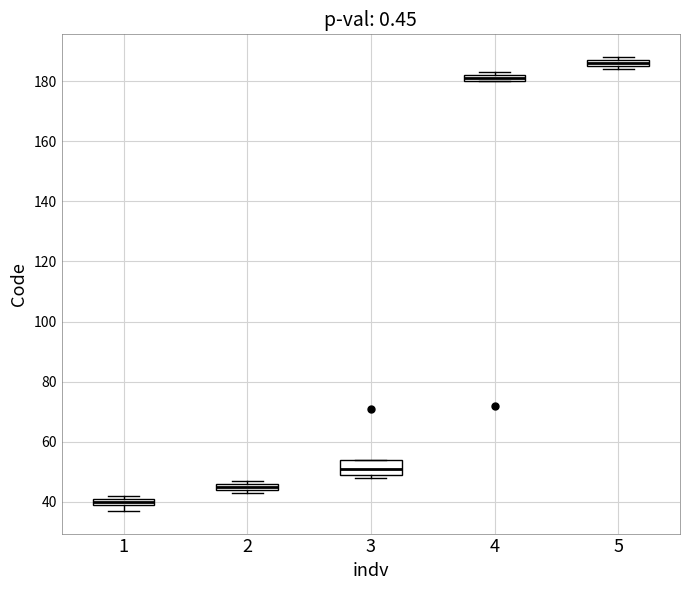

Which box's median line is the highest?

5